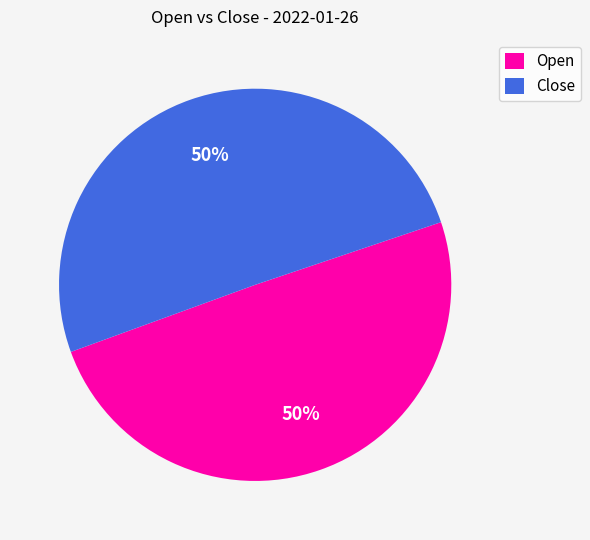

Is the sum of Open and Close greater than half?

Yes